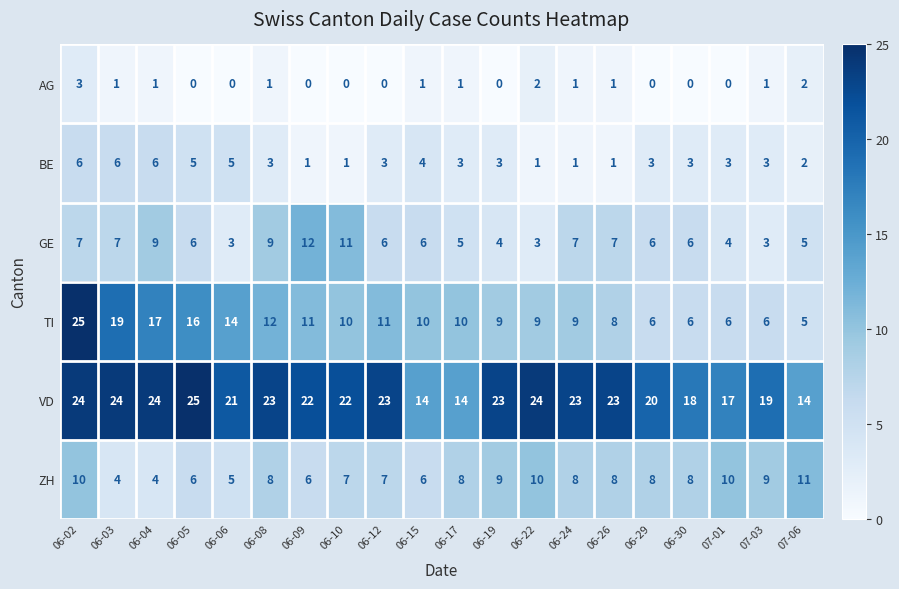

What is the sum of all VD values?

417